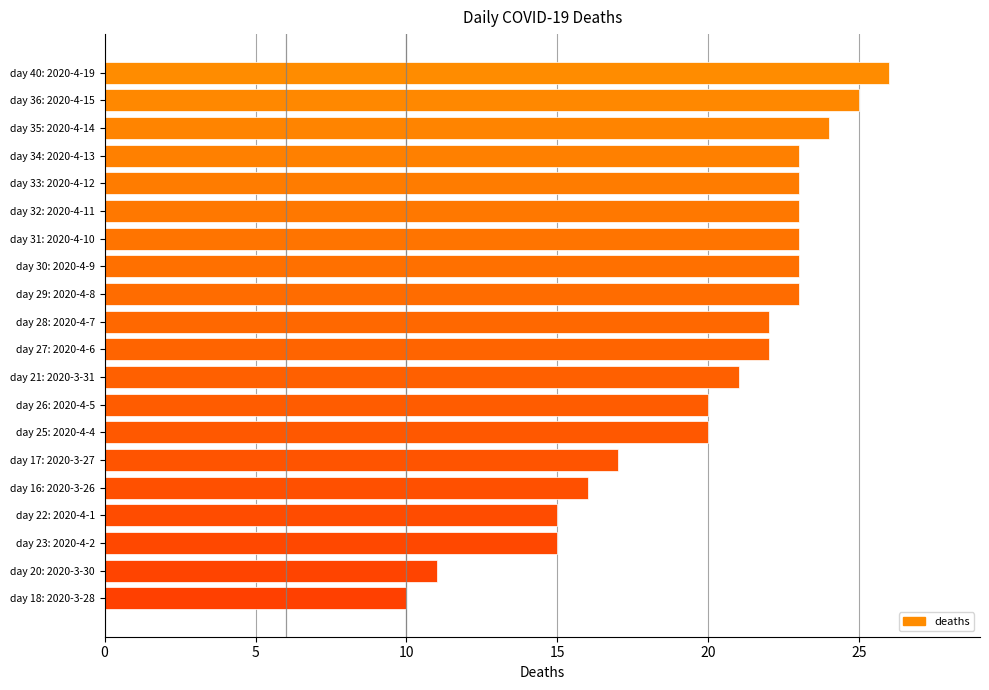

The chart shows a value of 20 at day 25: 2020-4-4. True or false?

True